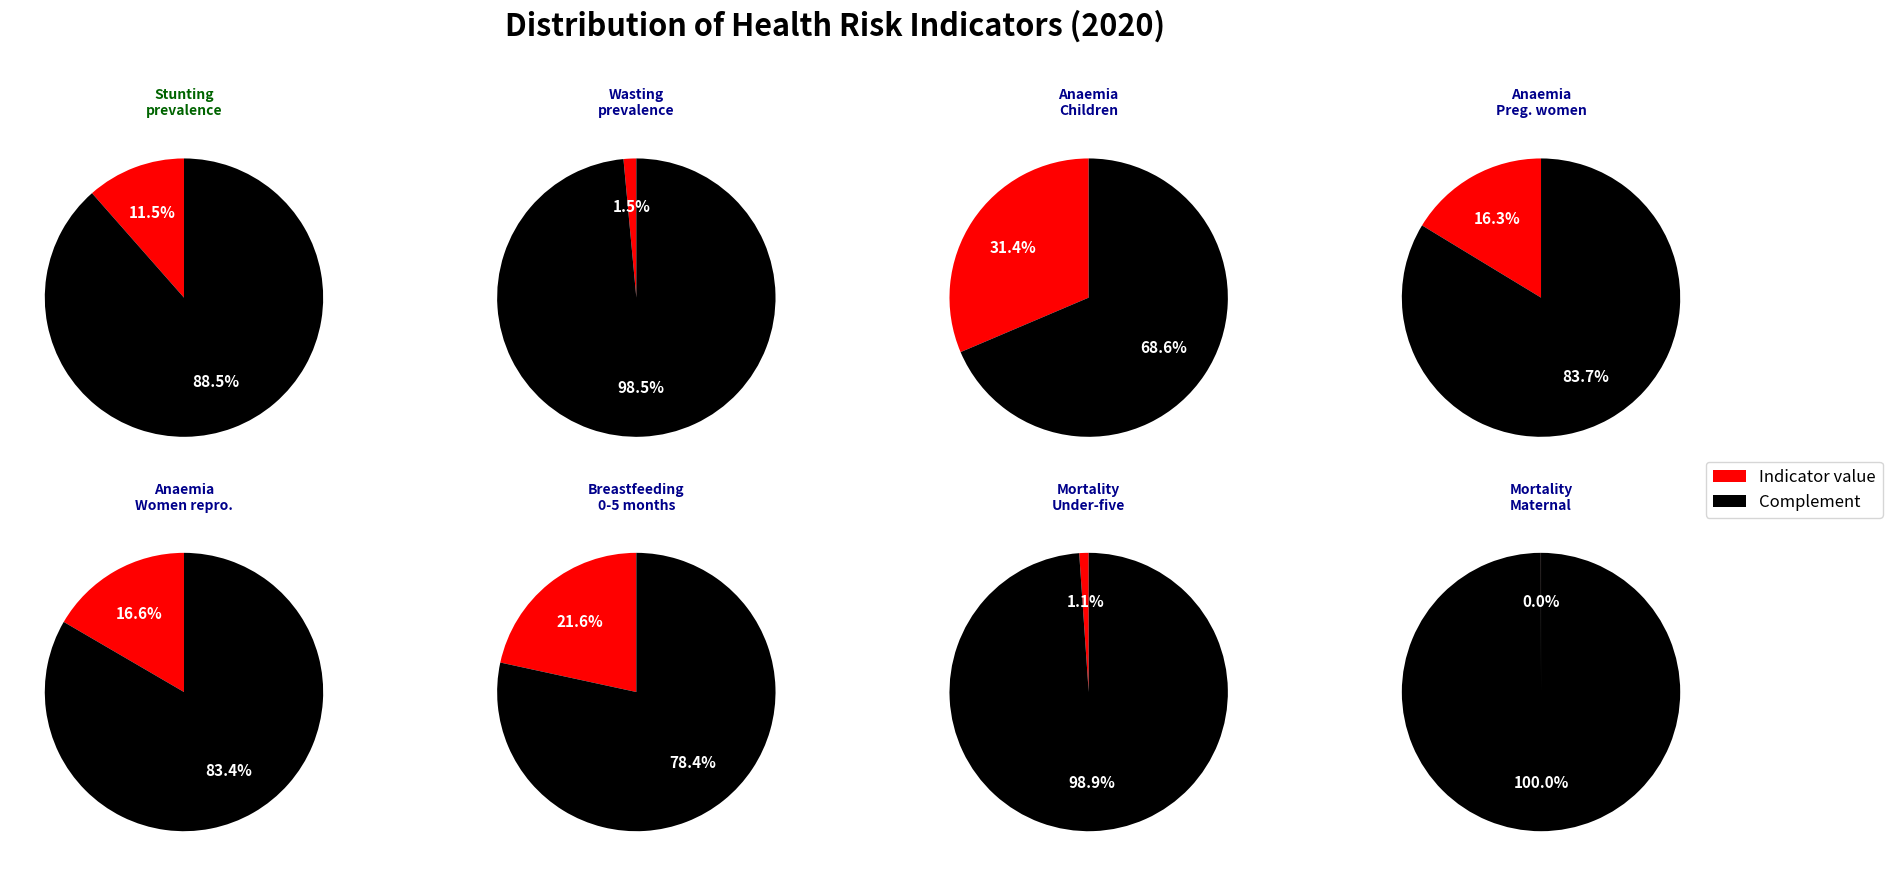

Is Anaemia - Children 0-59 months the majority of the pie?

No